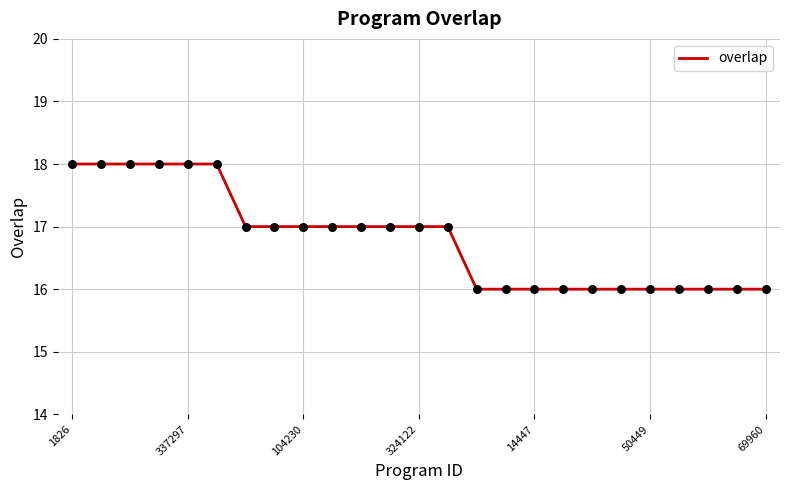

What is the maximum value shown in the chart?

18